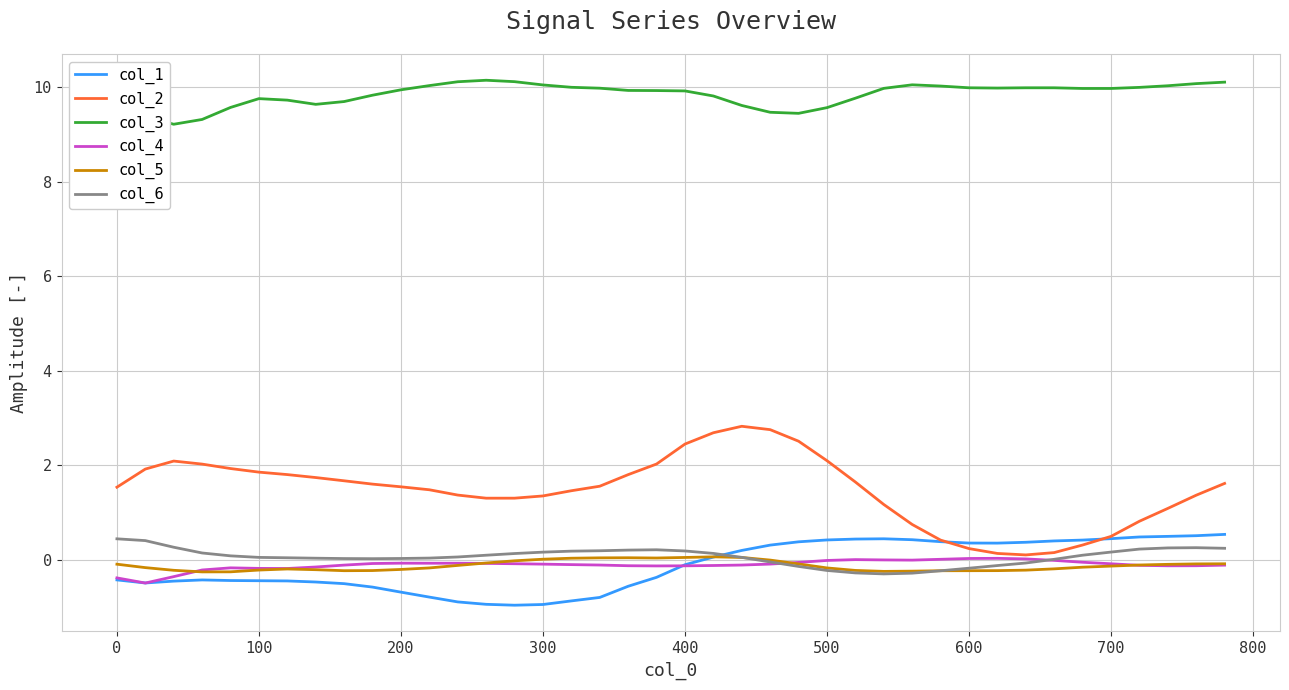

True or false: col_5 and col_2 intersect in this chart.

False